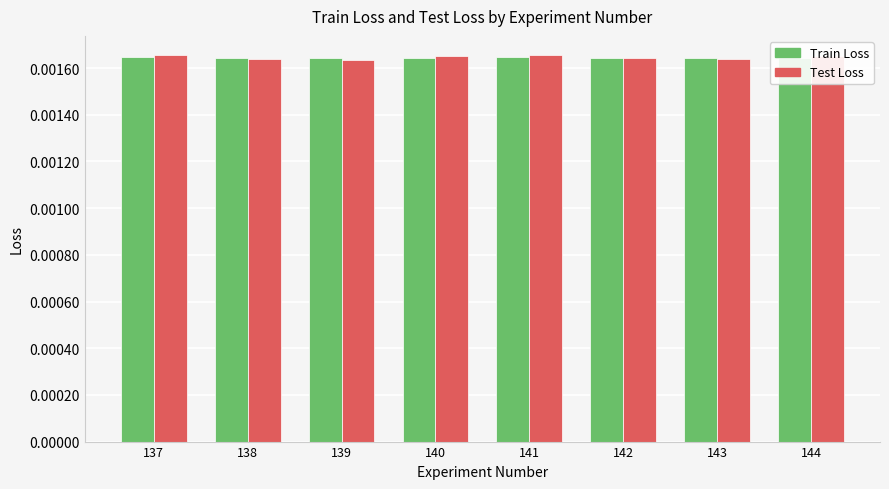

Count the Test Loss values in the range 0 to 1.

8